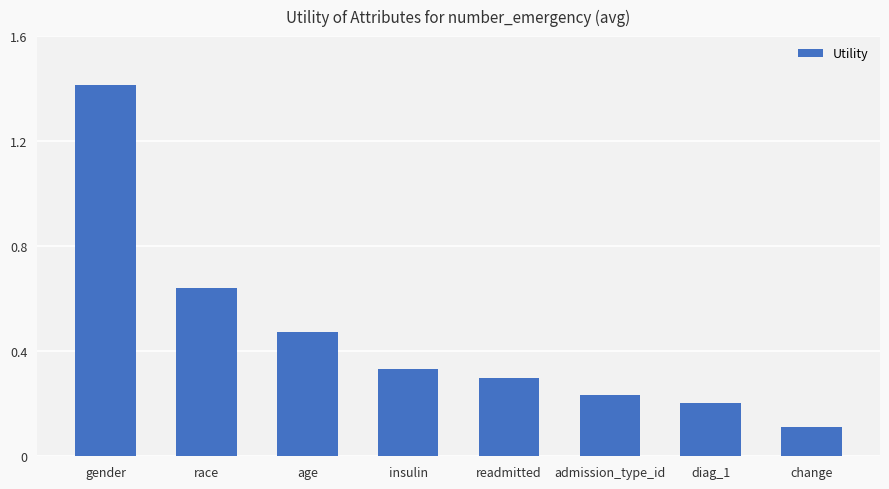

What position from the left is change?

8